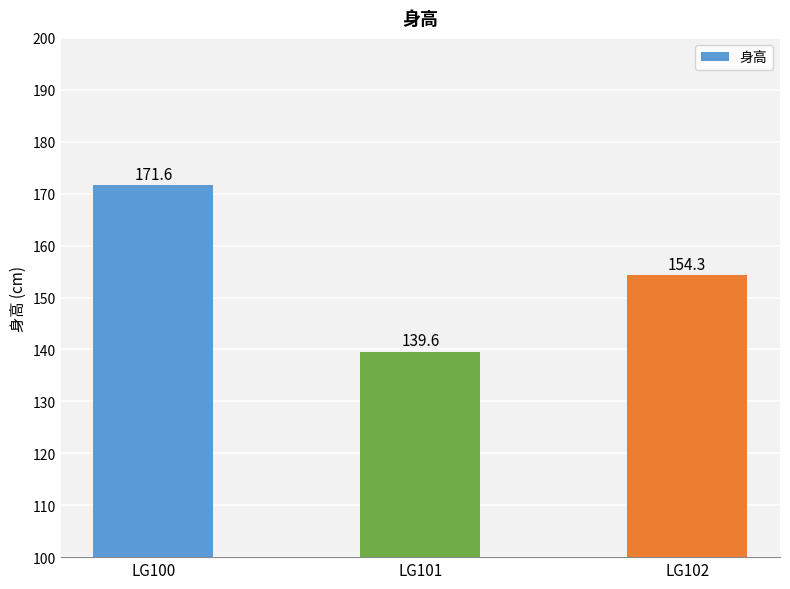

Which label corresponds to the smallest value in the chart?

LG101